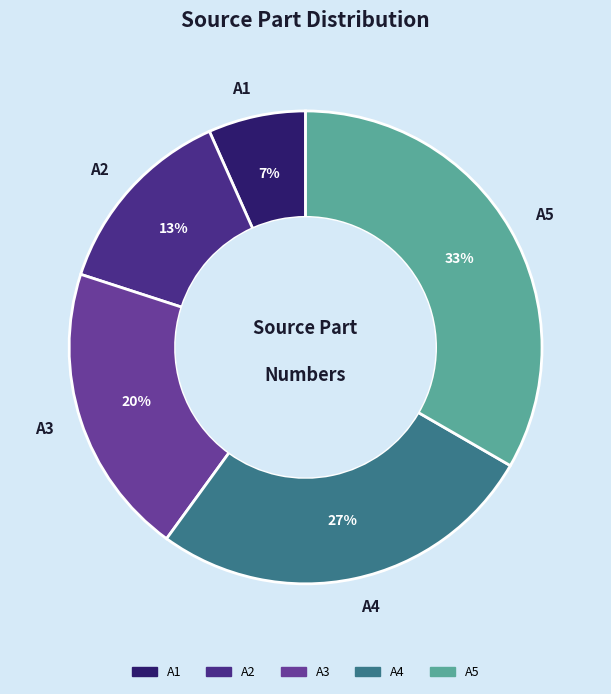

Rank the categories by value from highest to lowest.

A5, A4, A3, A2, A1